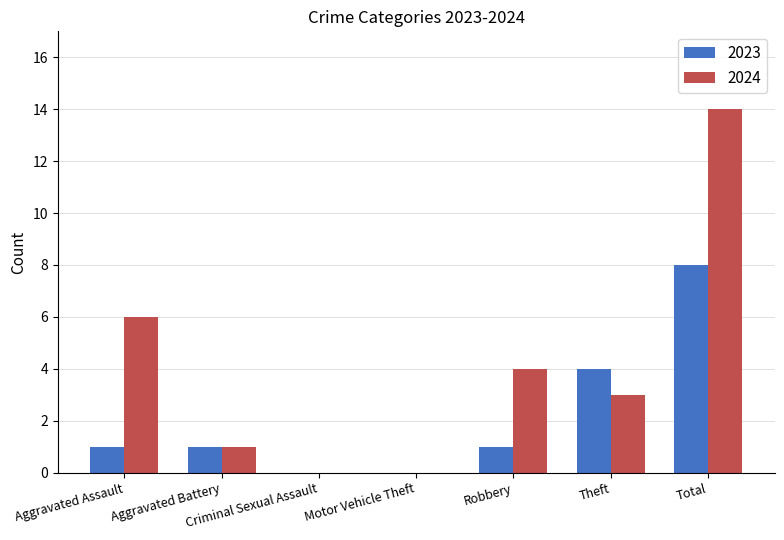

Count the number of categories in the chart.

7